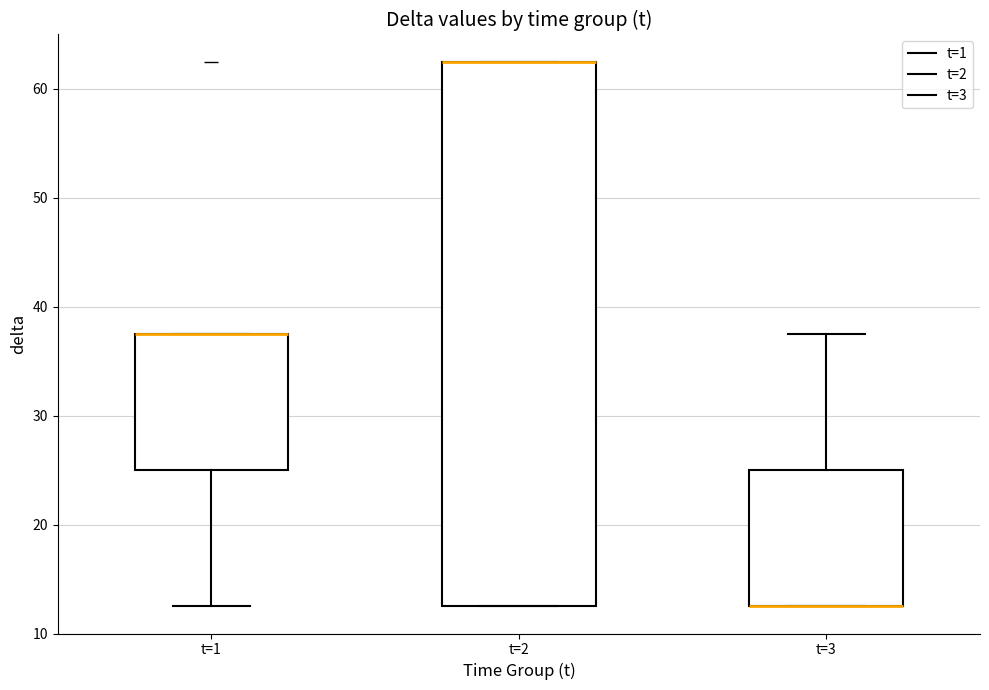

Where is the lower edge of the box for t=3 on the y-axis? The values are not printed on the chart, so give them approximately, as read against the axis.

13